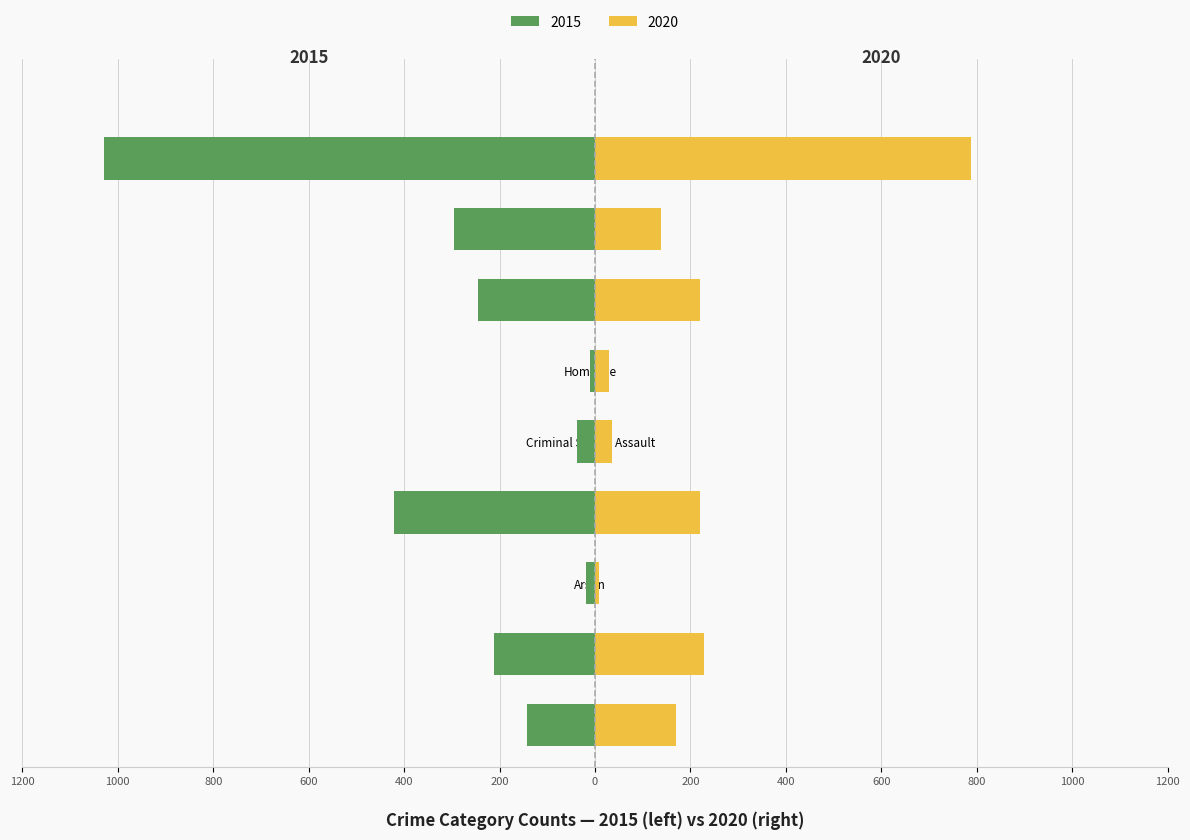

Is it true that 2020 equals 56 at Criminal Sexual Assault?

False